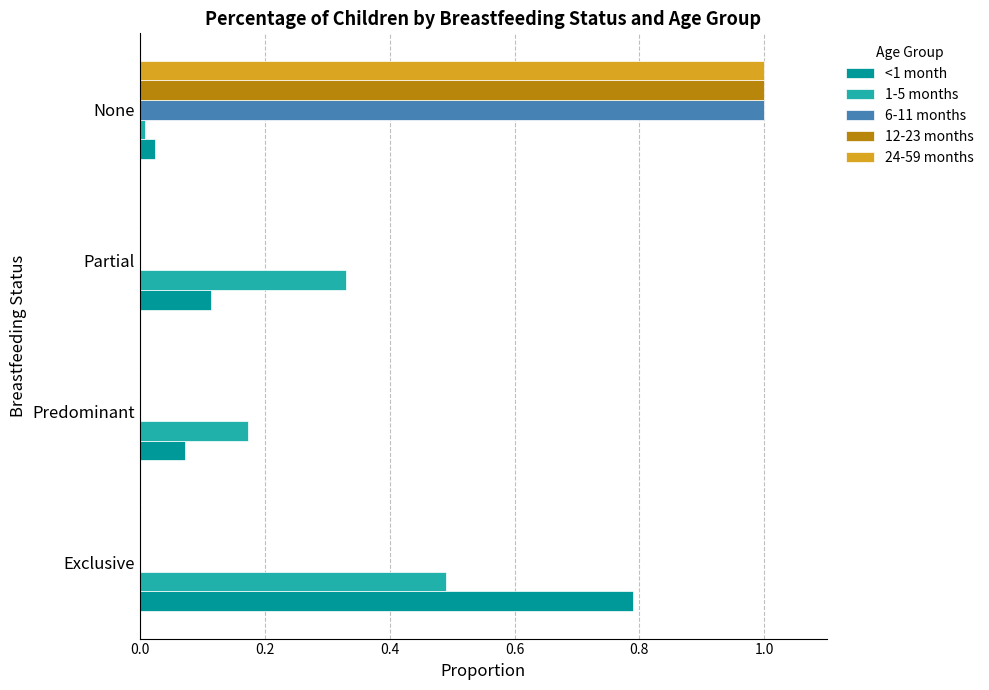

At which category is the sum across all series the highest?

None